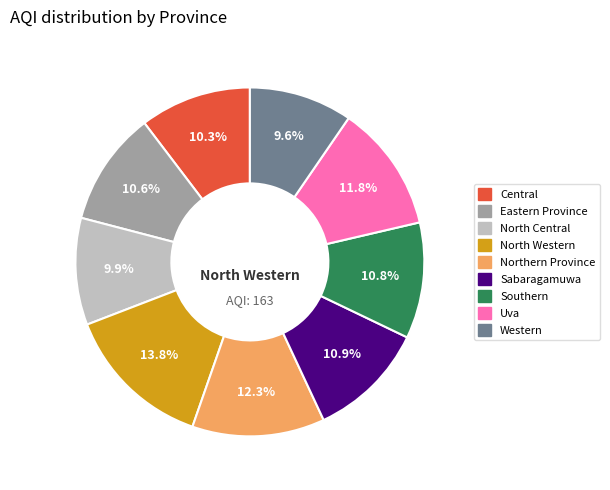

To the nearest percent, what is the difference between the largest and smallest slice percentages?

4%